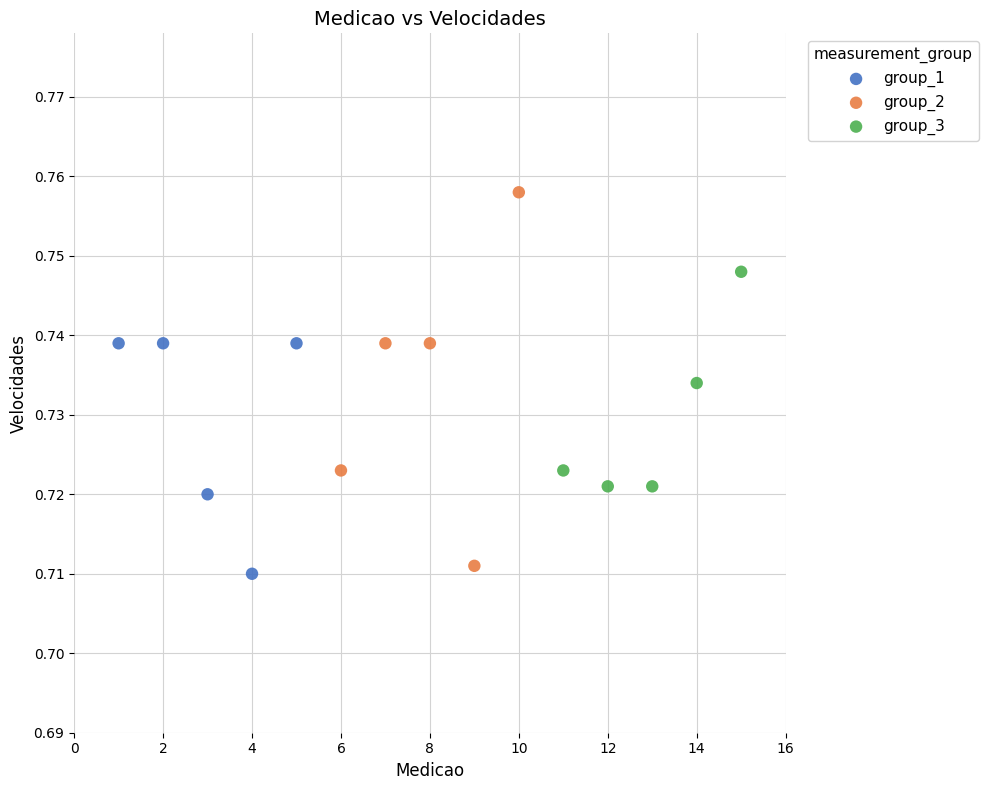

Which series reaches the maximum Y coordinate?

group_2